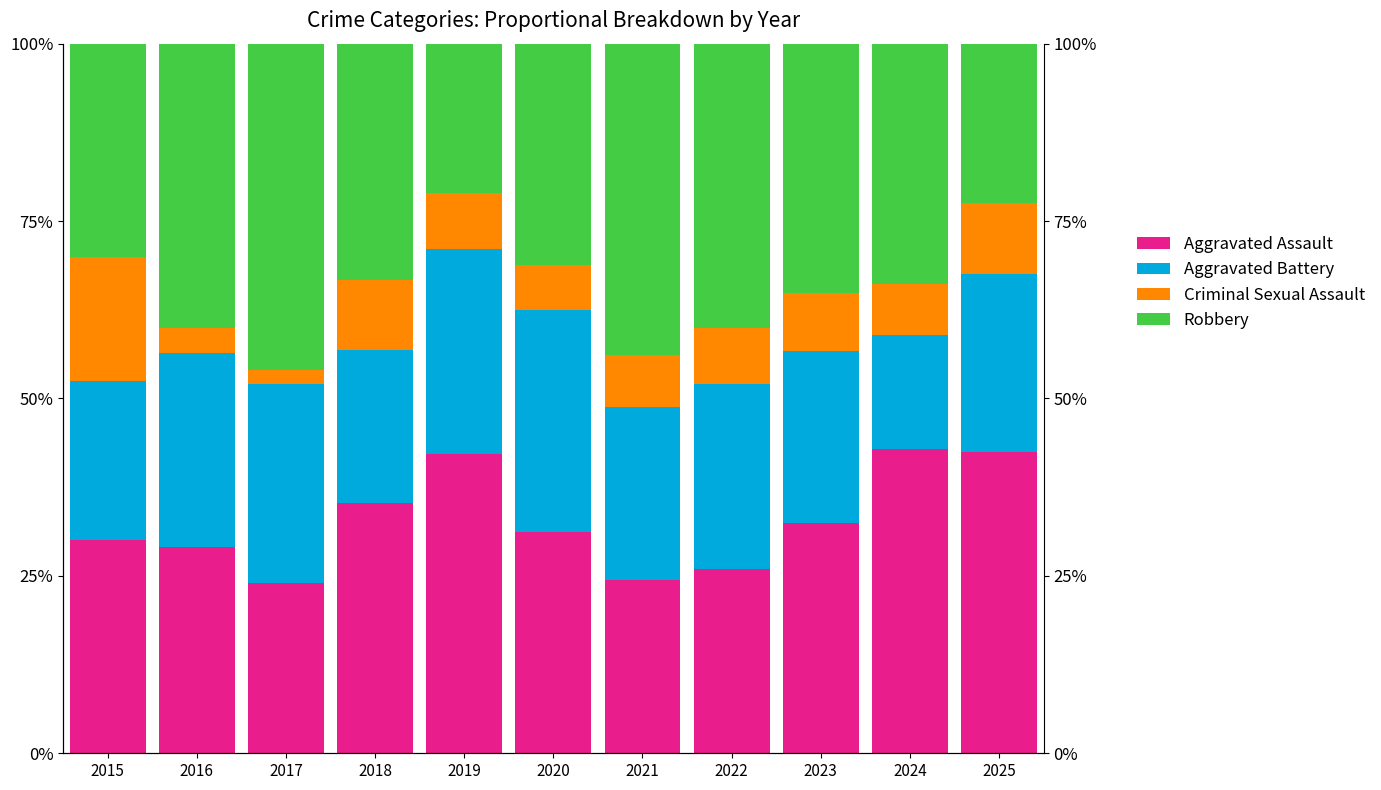

Which series has the largest range (max minus min)?

Robbery